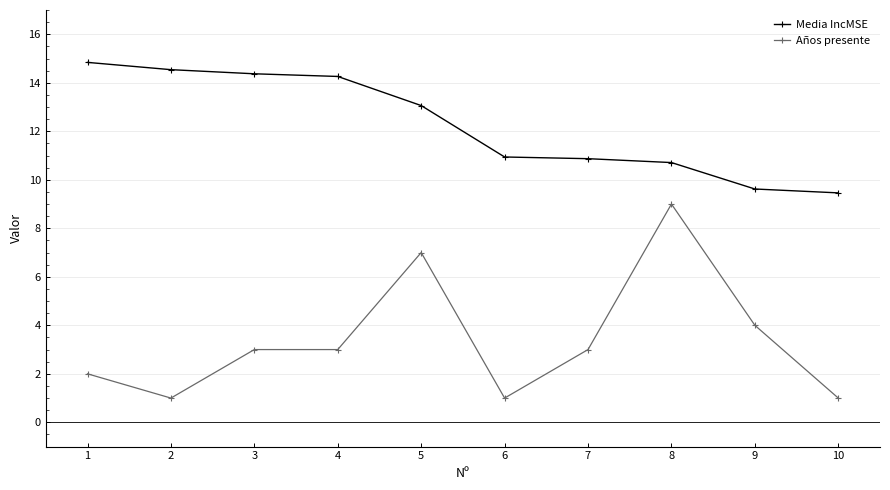

What is the spread (max minus min) of values at 10?

8.5